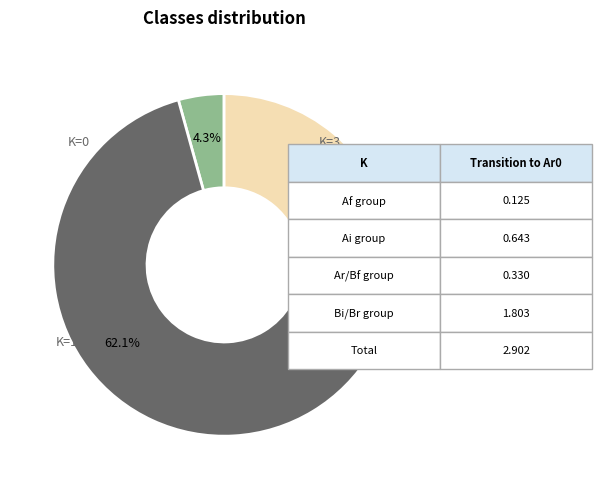

Is there a majority slice in this chart?

Yes